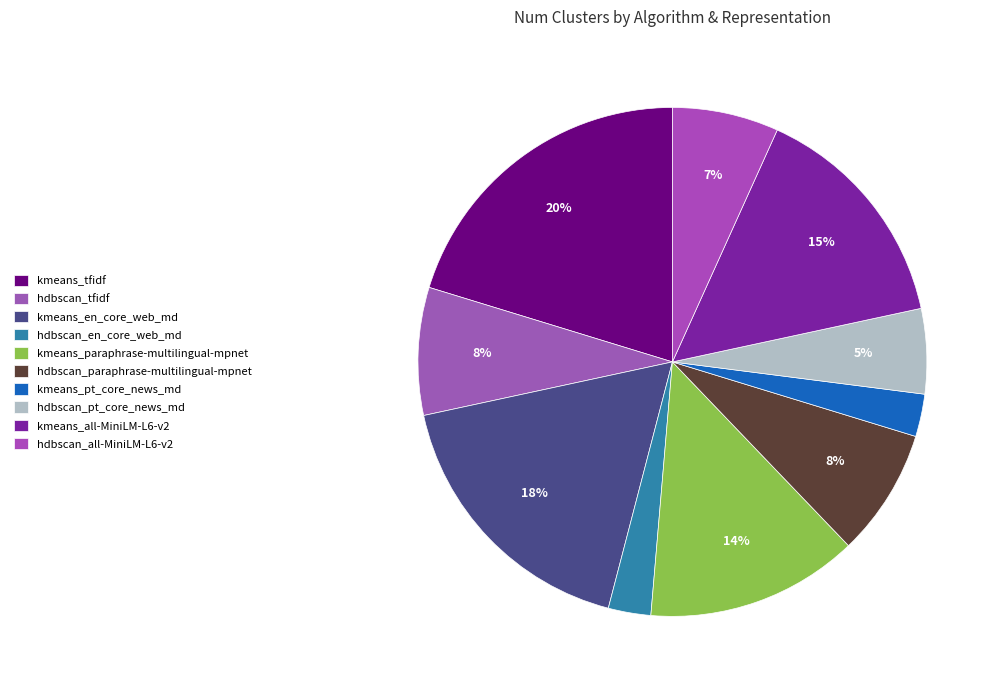

Count the number of slices in the pie.

10